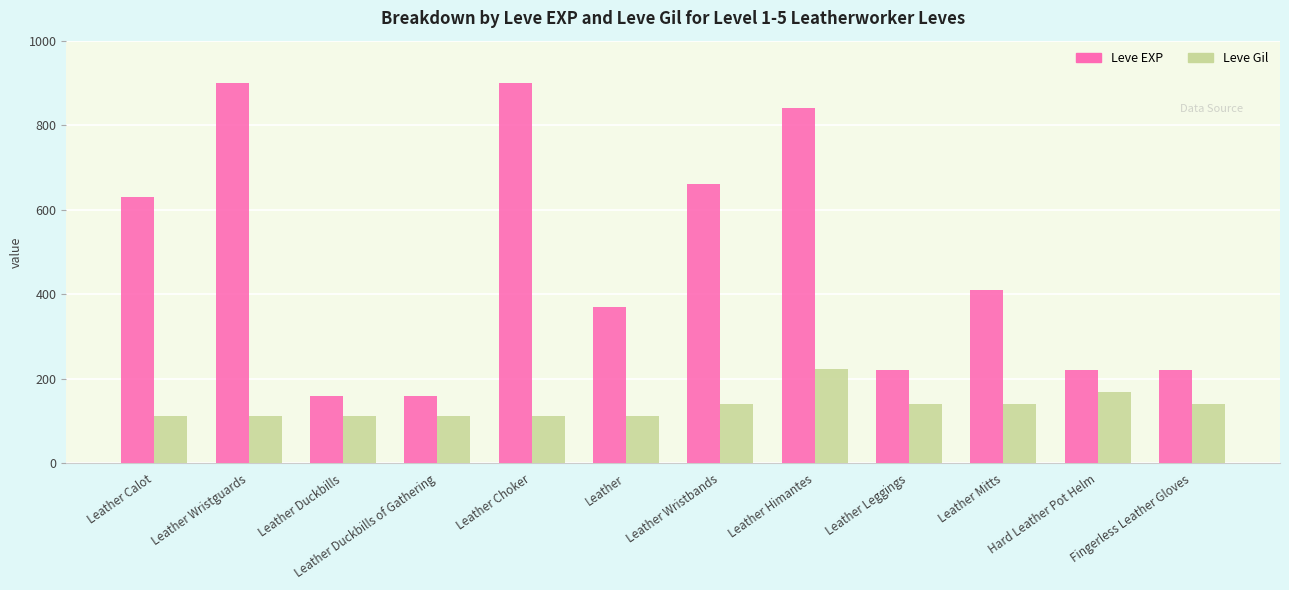

Between Leather Duckbills of Gathering and Hard Leather Pot Helm, which series saw the biggest shift?

Leve EXP